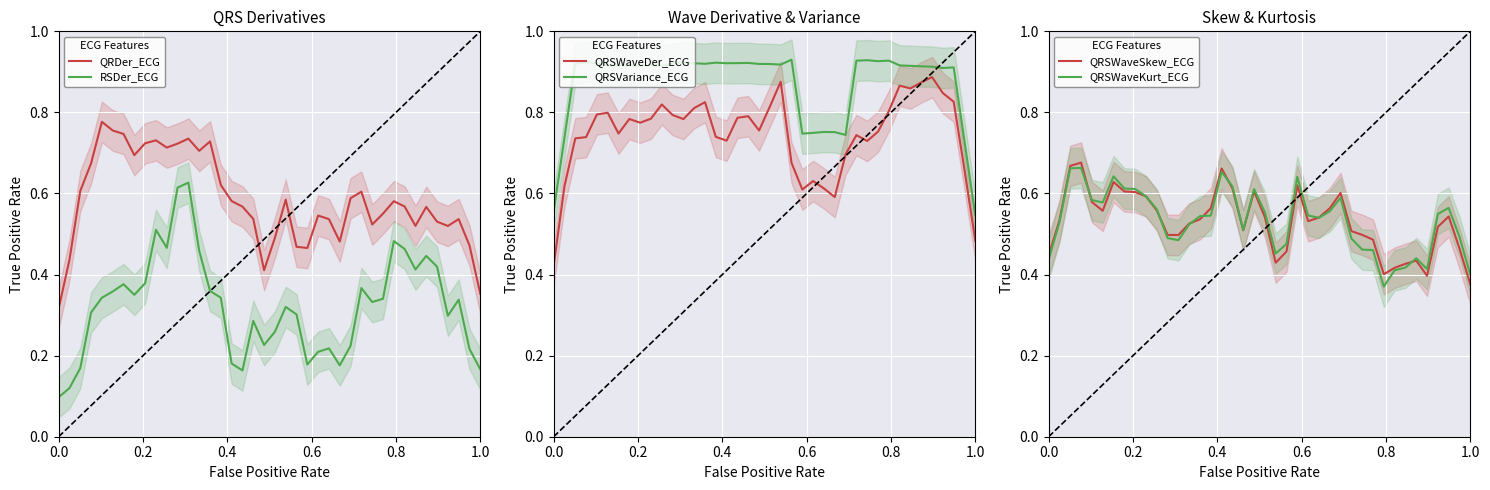

What is the value of the RSDer_ECG point at the 6th from the left?

0.4